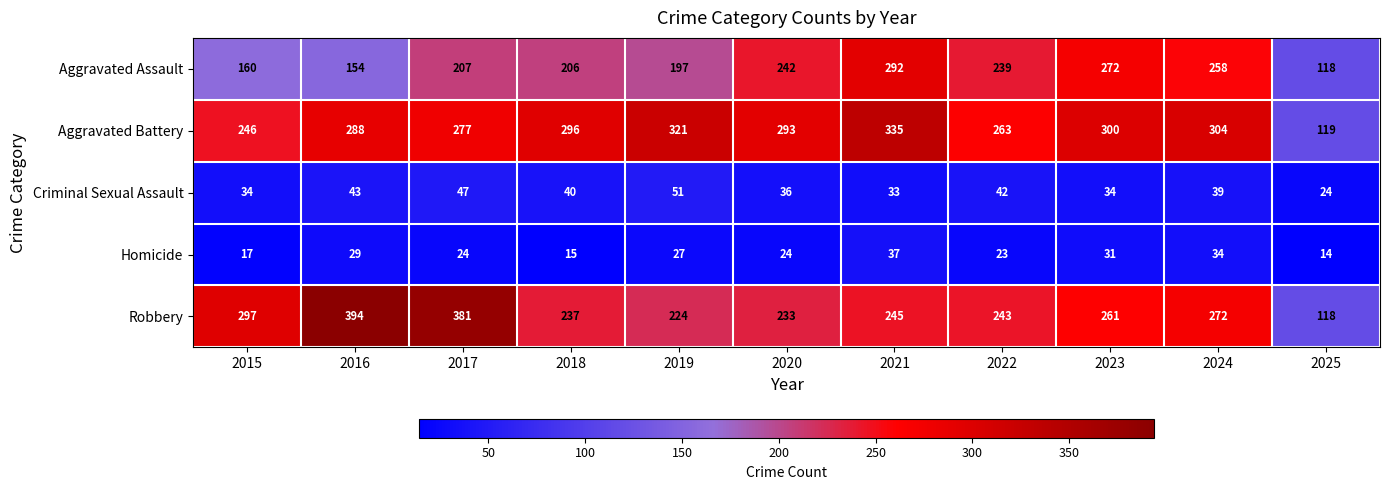

True or false: Aggravated Assault has a value of 108 at 2018.

False